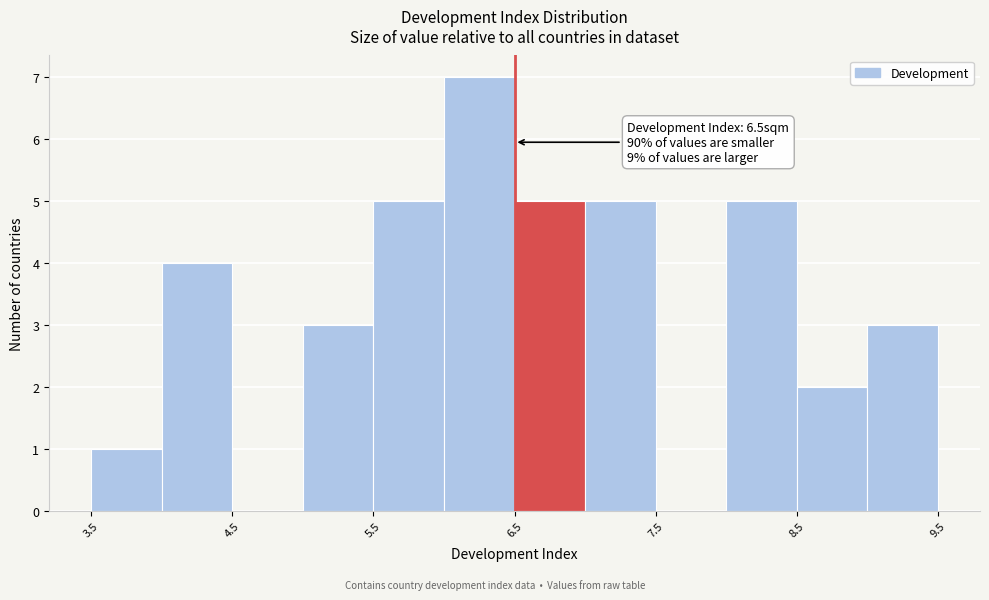

Over which range of the x-axis is the bar tallest?

6.0 to 6.5